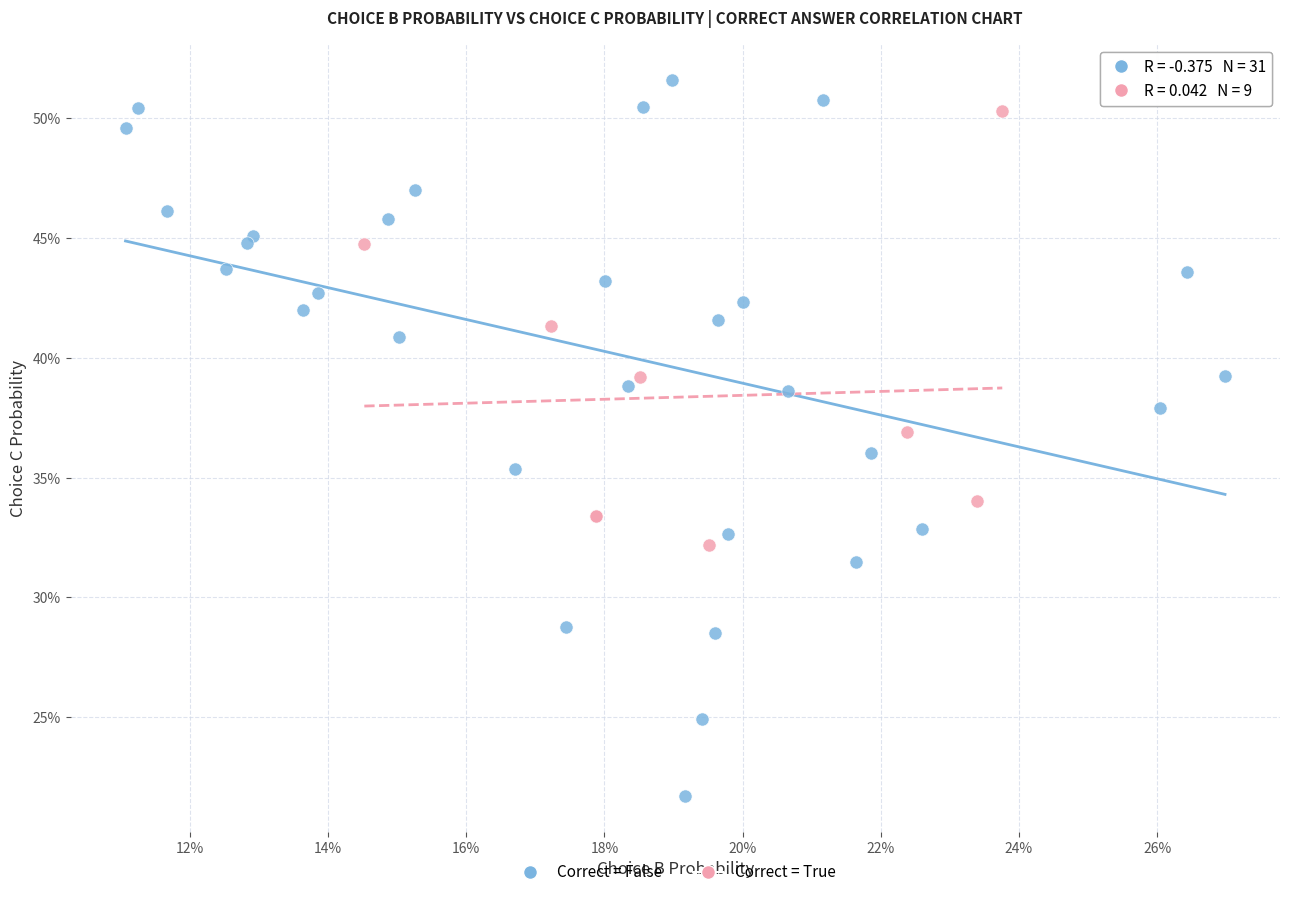

What are all the series names shown in the legend?

Correct = False, Correct = True